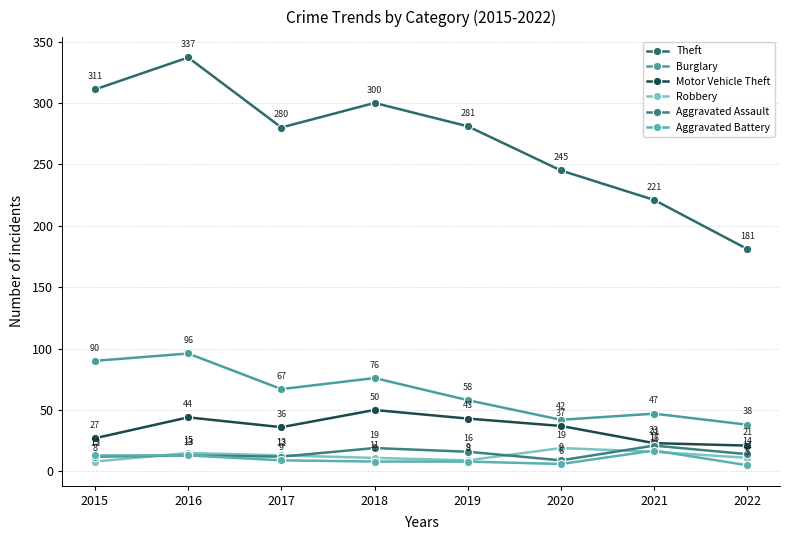

True or false: Aggravated Assault and Burglary cross at least once.

False